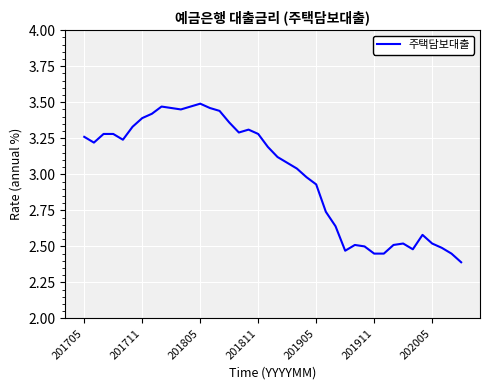

What is the smallest value displayed?

2.4